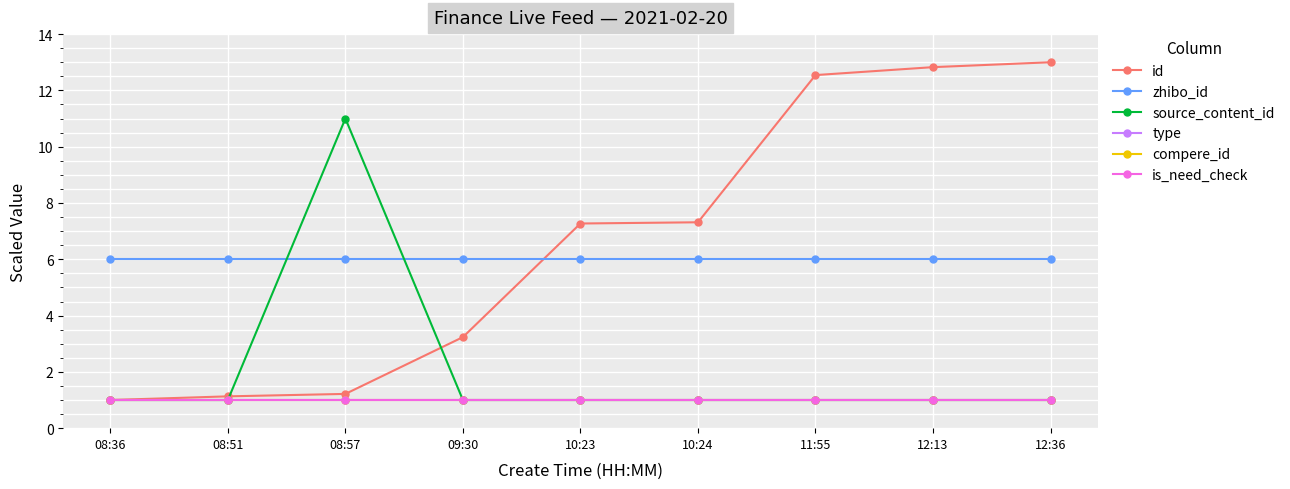

What is the greatest value displayed?

13.0